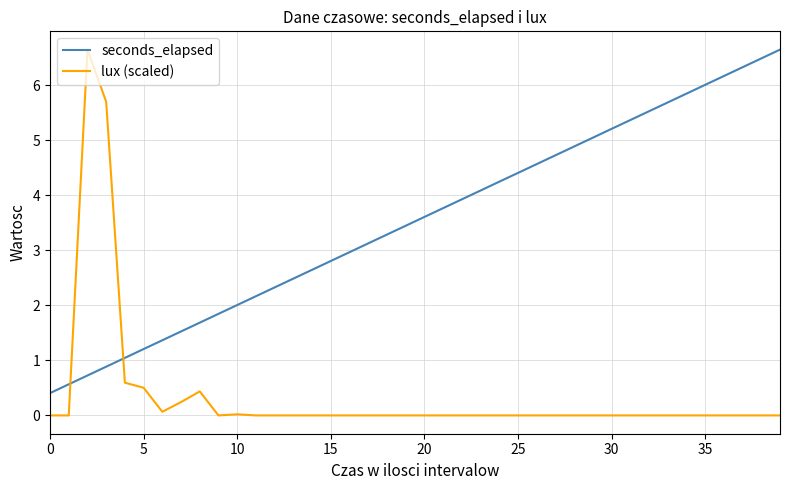

Which series has the widest spread of values?

lux (scaled)